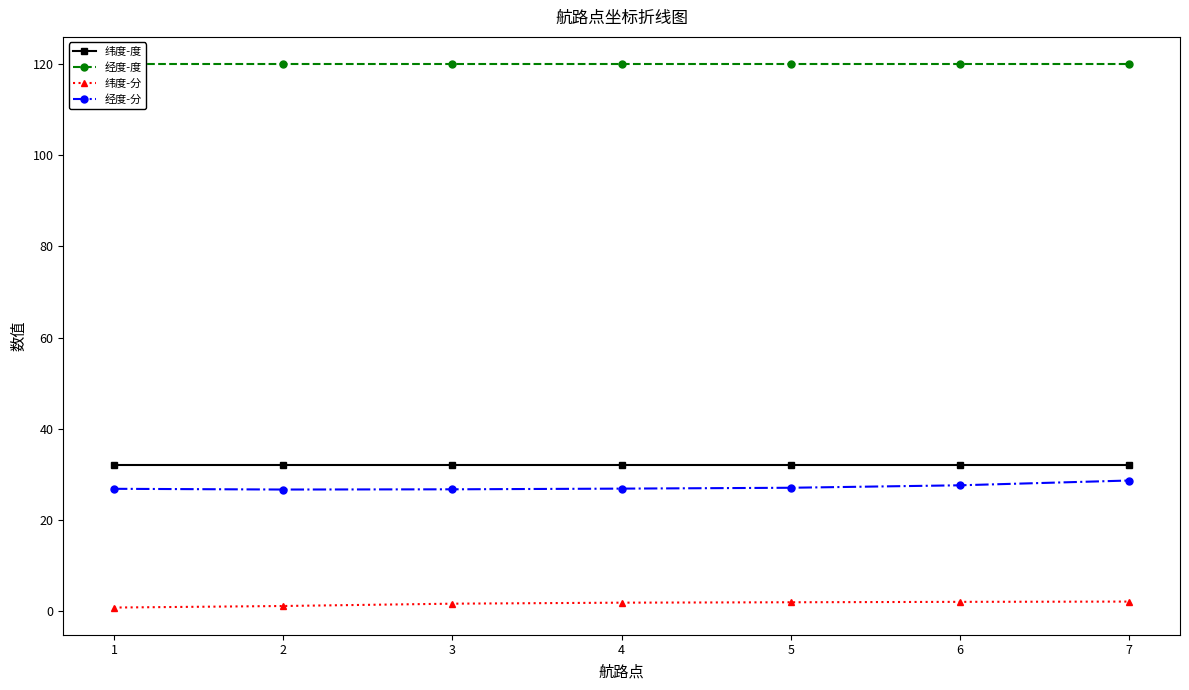

True or false: 纬度-分 and 经度-度 intersect in this chart.

False